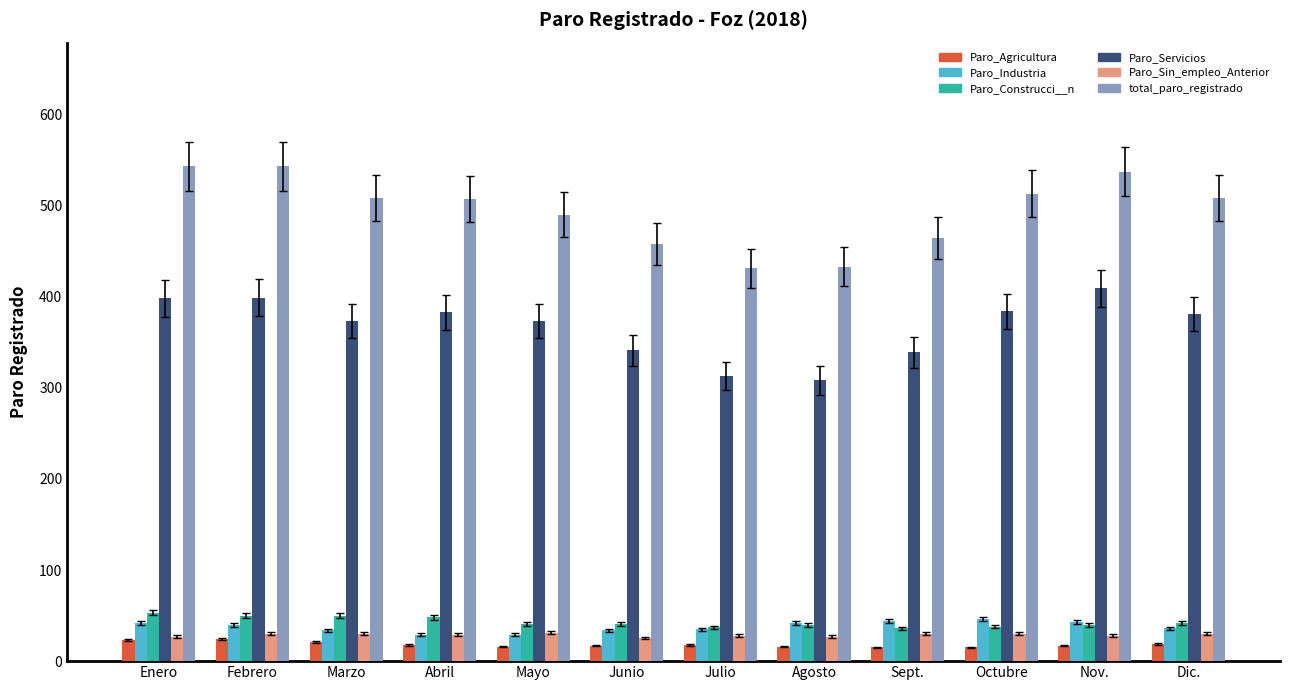

What is the difference between the second highest and second lowest values in the Paro_Agricultura series?

8